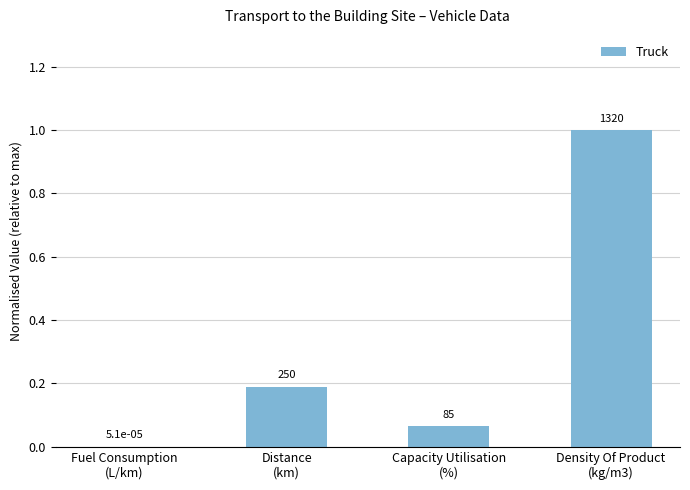

Are the bars horizontal?

No